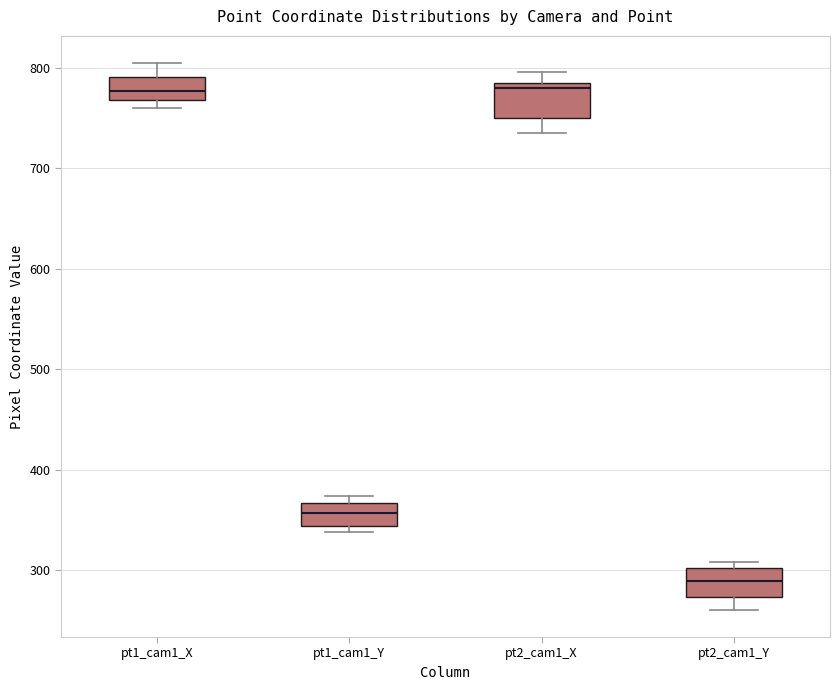

Where is the upper edge of the box for pt1_cam1_X on the y-axis? The values are not printed on the chart, so give them approximately, as read against the axis.

790